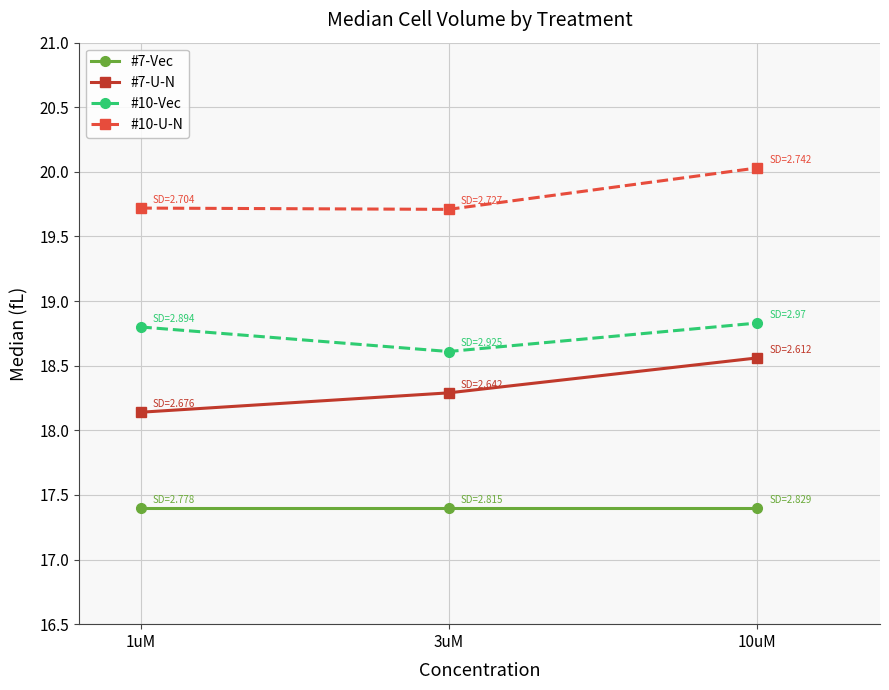

Which series has the largest total across all categories?

#10-U-N